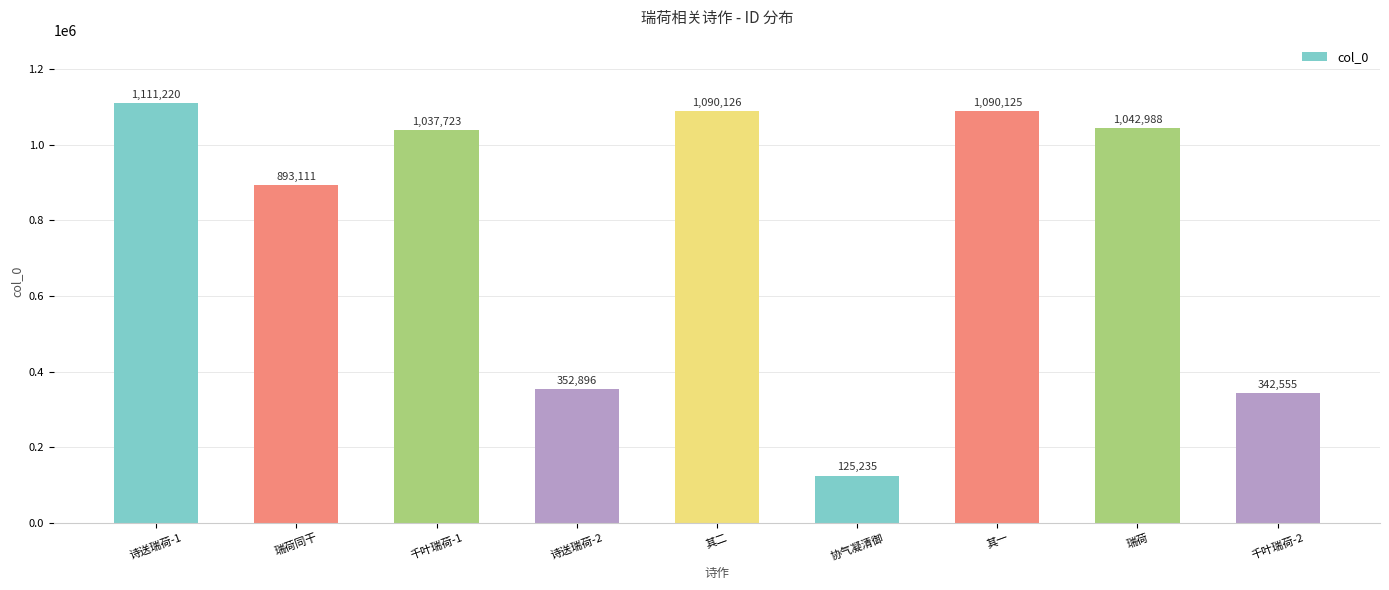

Which category has the lowest value across all series?

协气凝清御